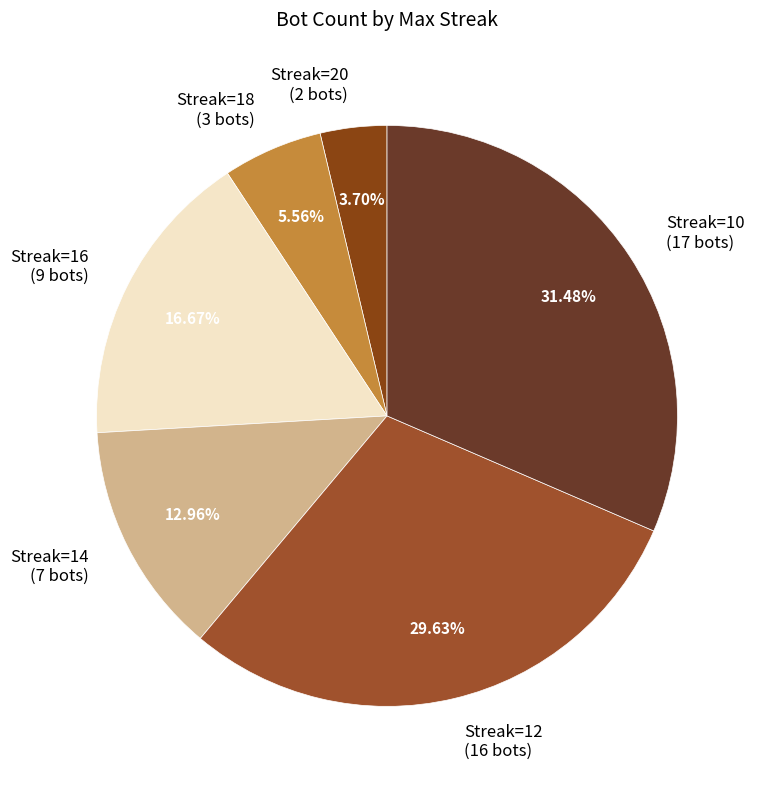

Is the sum of Streak=20 (2 bots) and Streak=10 (17 bots) greater than half?

No